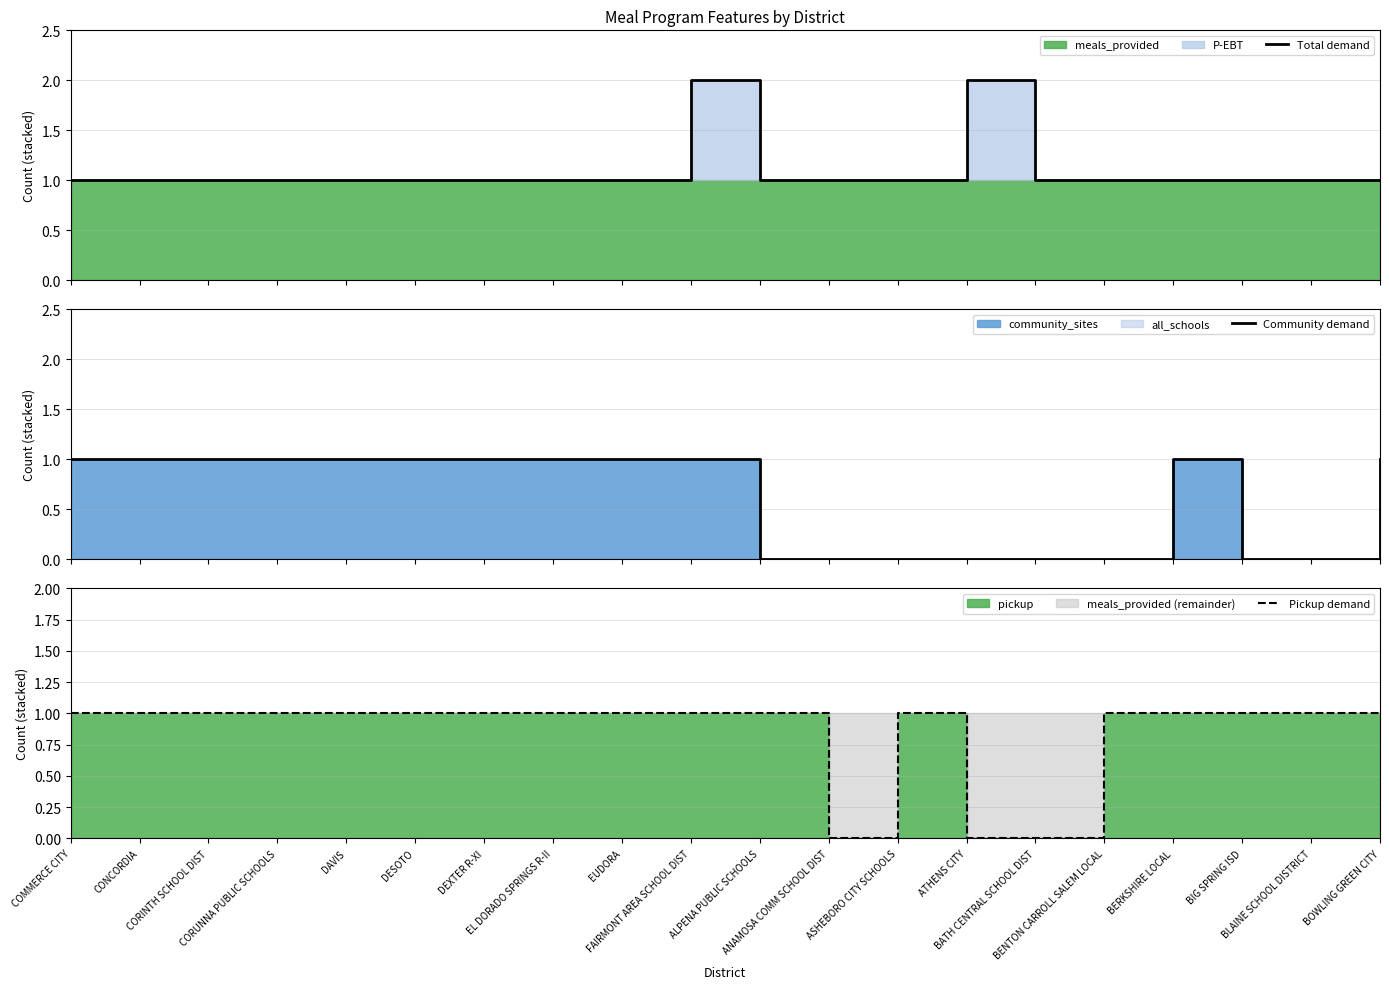

Rank the series by their average value, from lowest to highest.

Community demand, Pickup demand, Total demand